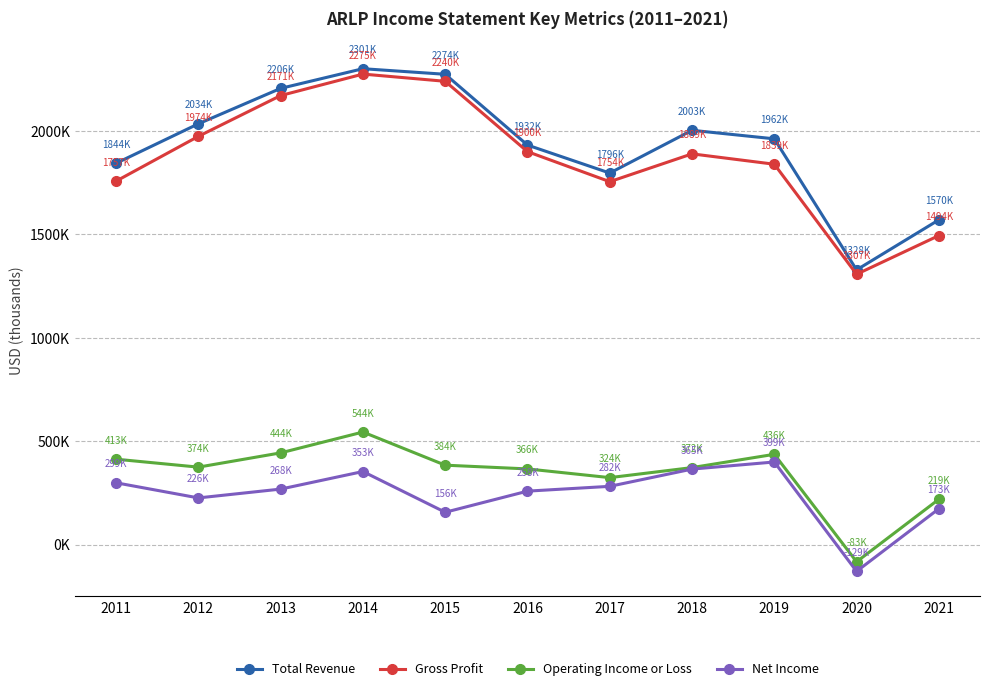

Does the chart have visible grid lines?

Yes